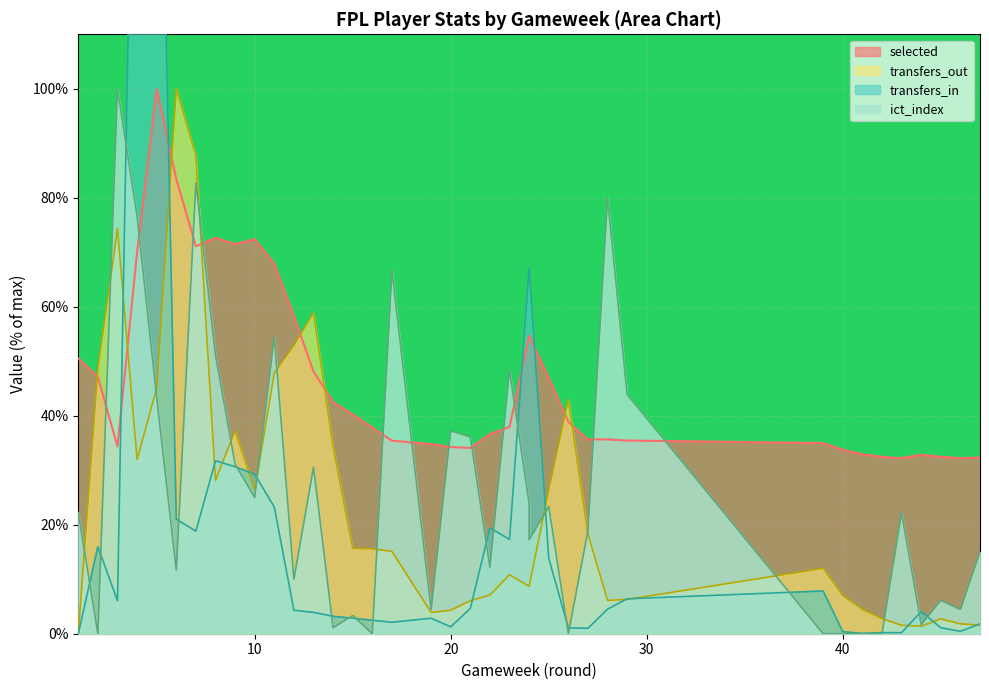

At which category does the chart reach its minimum across all series?

1